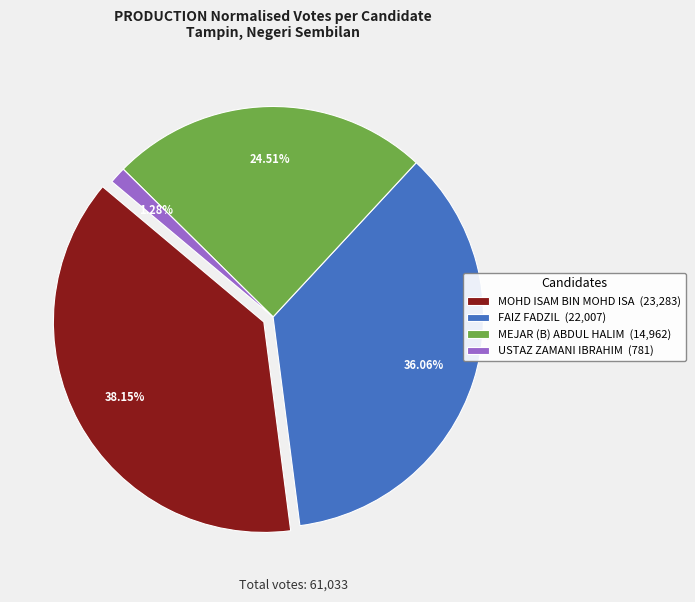

How many slices are in this pie chart?

4